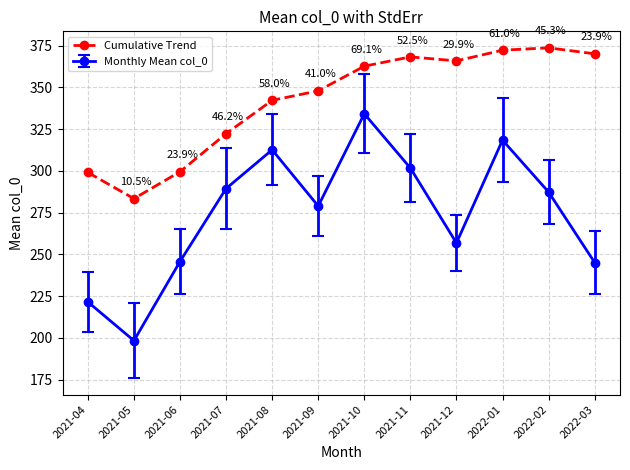

At which label is Cumulative Trend closest to 328?

2021-07